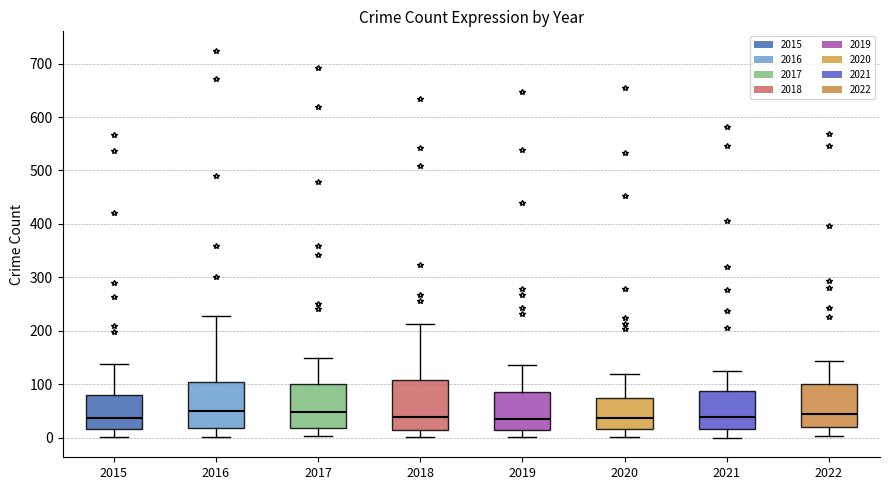

Reading left to right, read every box against the y-axis: the position of its median line, the range the box covers, and the ends of its whiskers. The values are not printed on the chart, so give them approximately, as read against the axis.

2015: median 40, box 20 to 80, whiskers 0 to 140
2016: median 50, box 20 to 100, whiskers 0 to 230
2017: median 50, box 20 to 100, whiskers 0 to 150
2018: median 40, box 20 to 110, whiskers 0 to 210
2019: median 40, box 20 to 90, whiskers 0 to 140
2020: median 40, box 20 to 80, whiskers 0 to 120
2021: median 40, box 20 to 90, whiskers 0 to 130
2022: median 40, box 20 to 100, whiskers 0 to 140